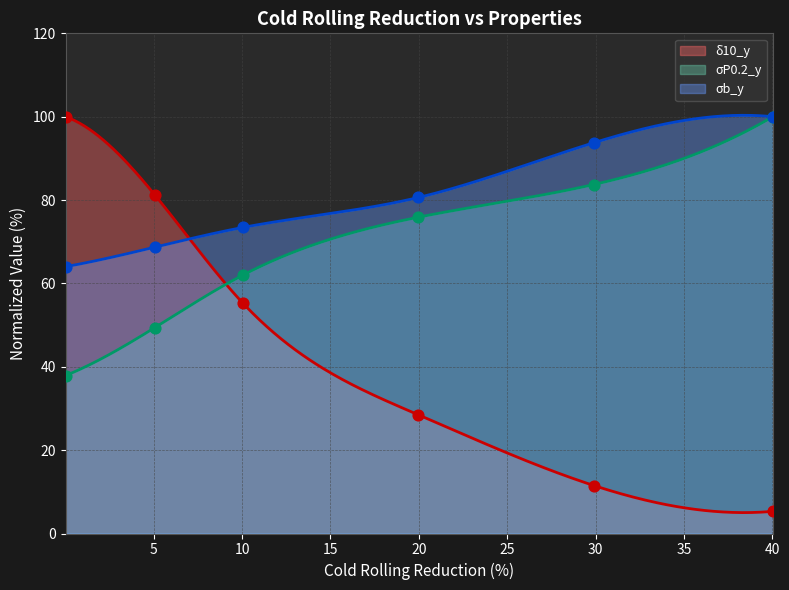

Which series contains the highest Y value?

δ10_y